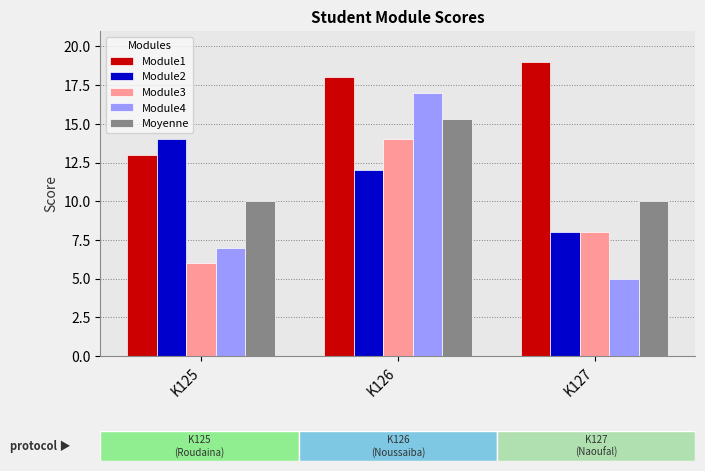

What is the spread (max minus min) of values at K127?

14.0